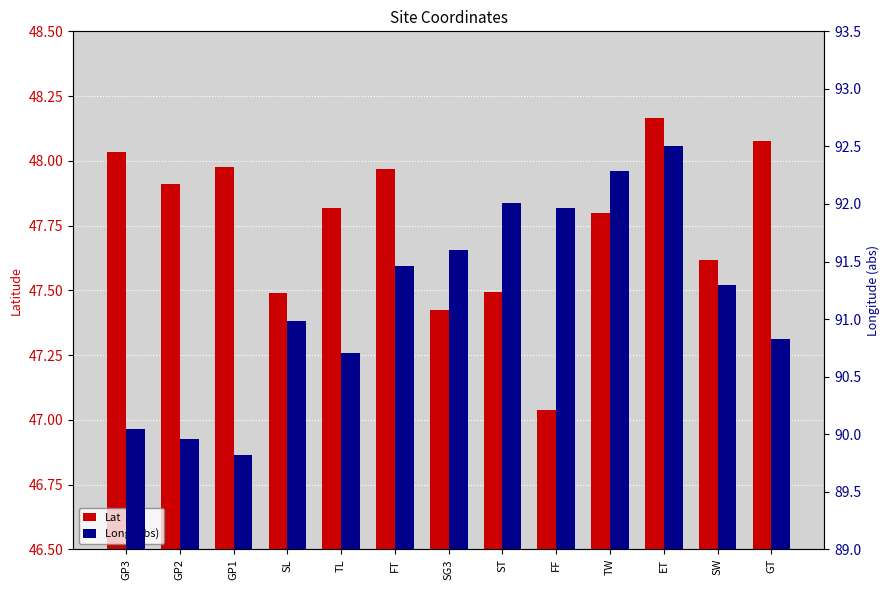

Which series changed the most between ST and FF?

Lat